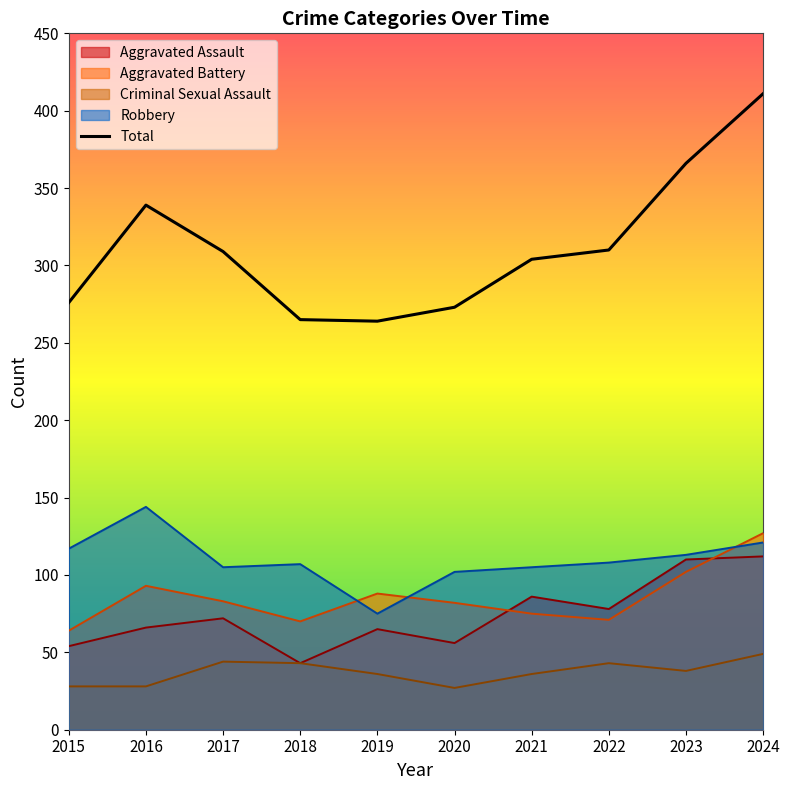

What is the value of the 3rd point from the left?

309